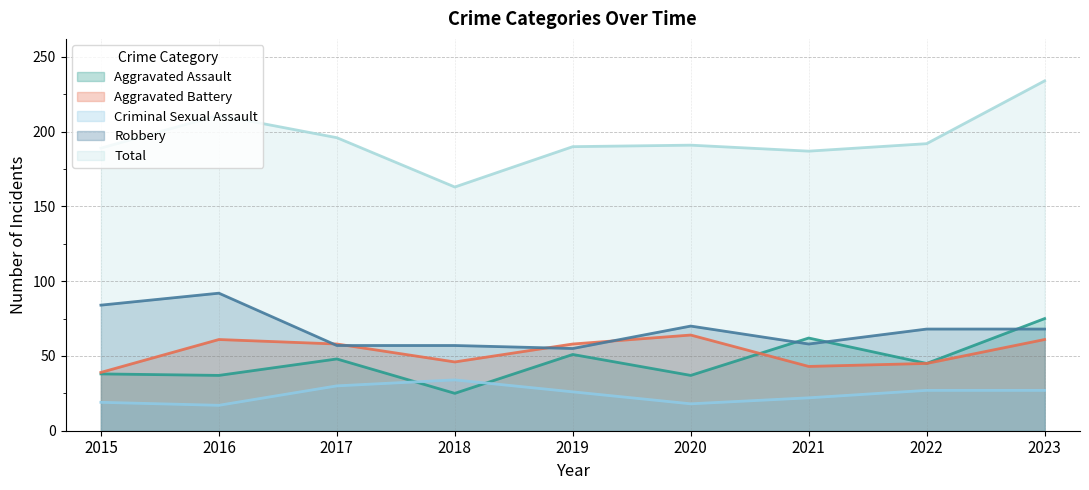

What are all the series names shown in the legend?

Aggravated Assault, Aggravated Battery, Criminal Sexual Assault, Robbery, Total